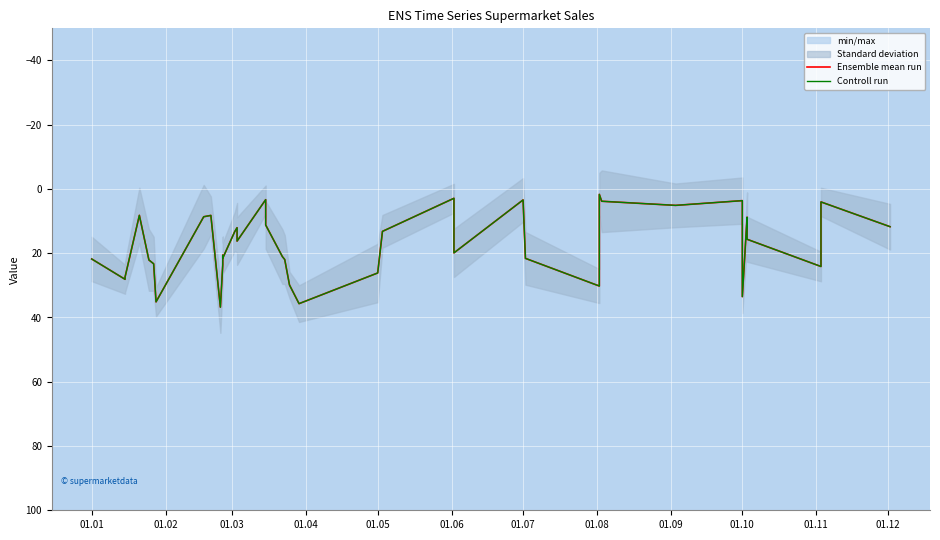

How many lines are shown in the chart?

2